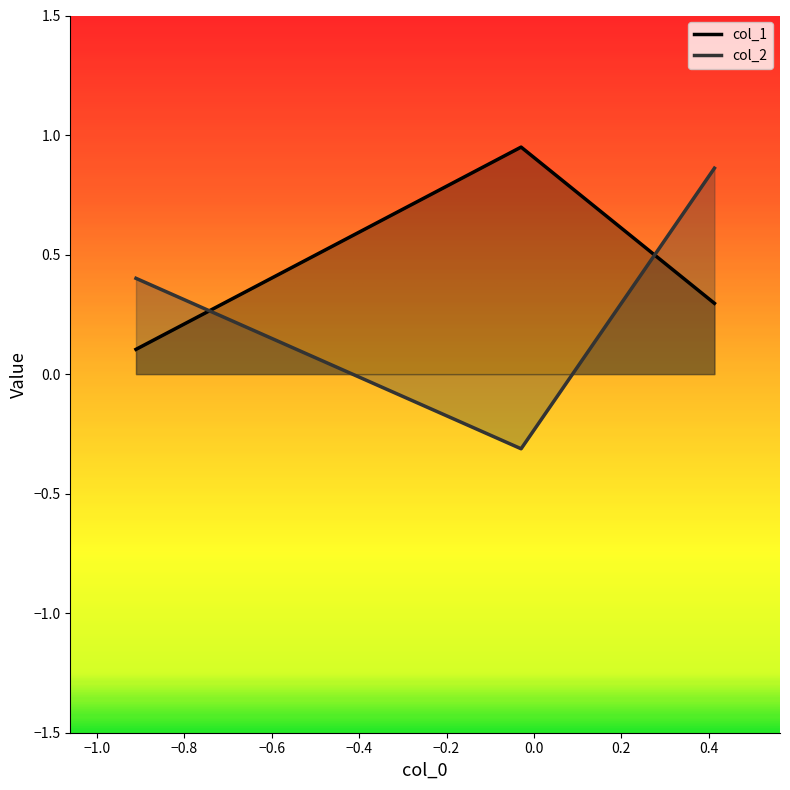

List the series in order of their overall mean, highest first.

col_1, col_2